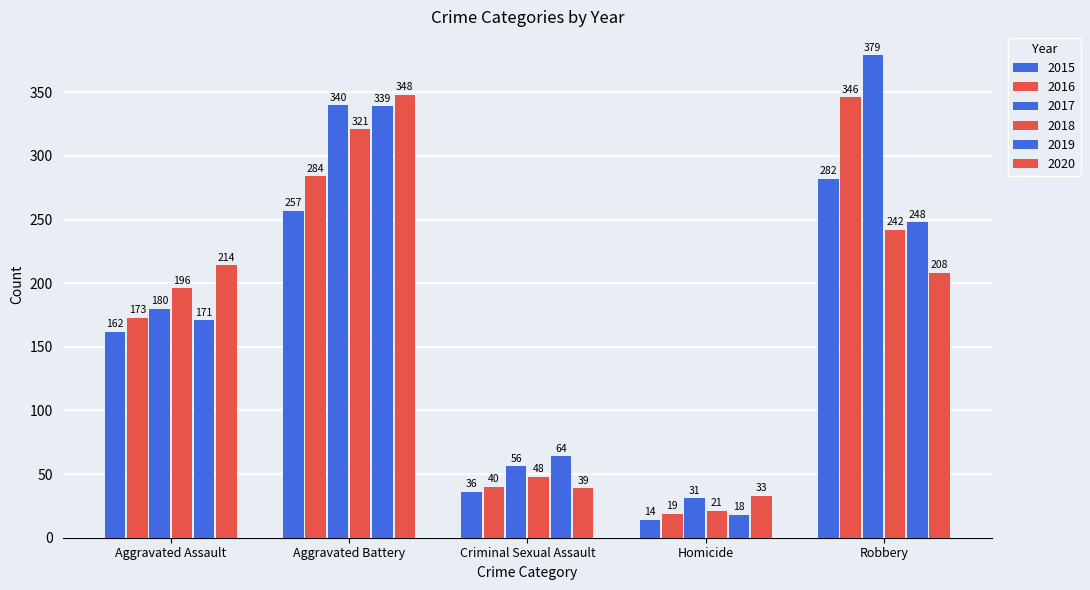

Reading right to left, extract all data points from this chart.

2015: 282	14	36	257	162
2016: 346	19	40	284	173
2017: 379	31	56	340	180
2018: 242	21	48	321	196
2019: 248	18	64	339	171
2020: 208	33	39	348	214